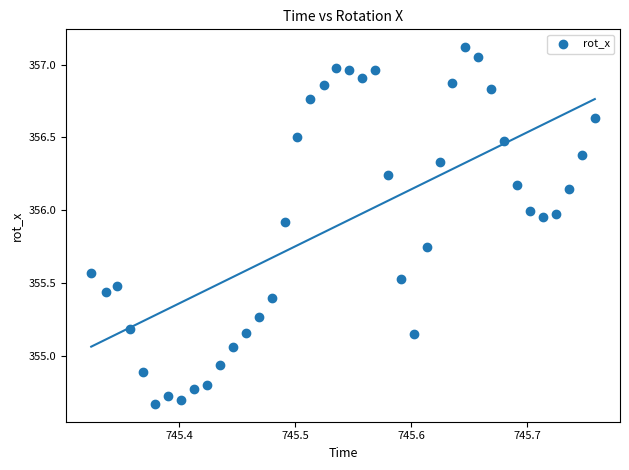

What is the range of X values (max minus min)?

0.4